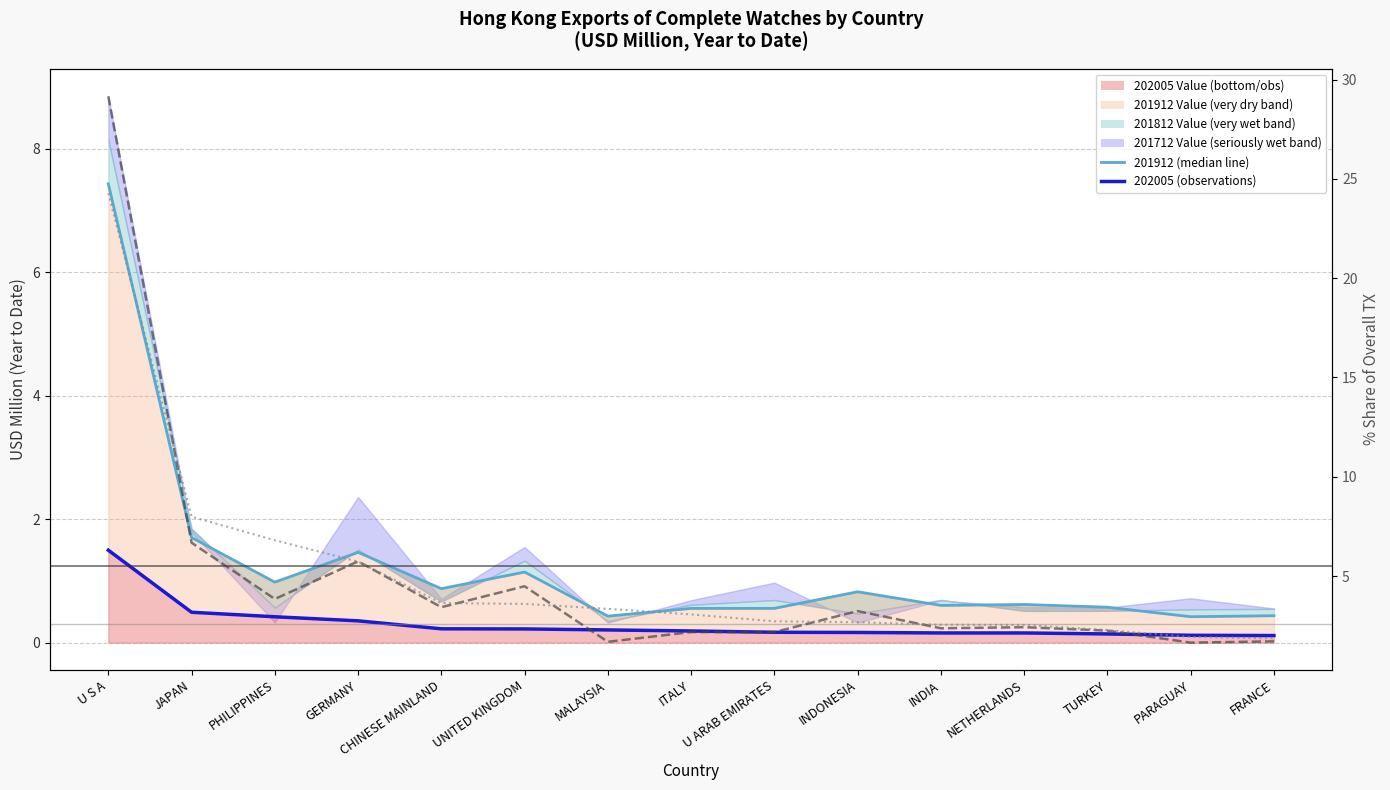

At which category is the sum across all series the highest?

U S A